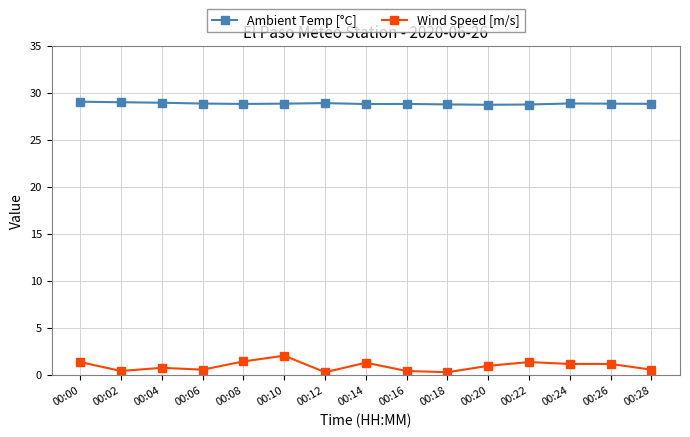

How many lines are shown in the chart?

2